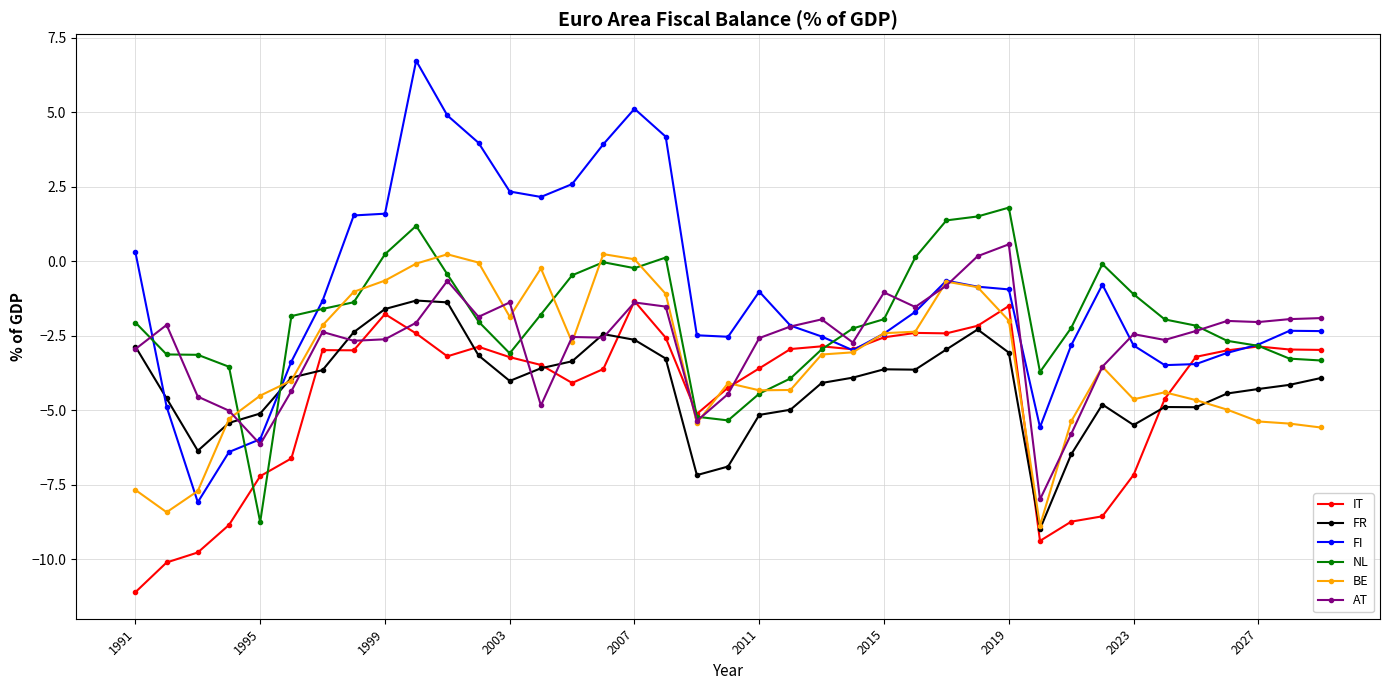

Which series has the largest range (max minus min)?

FI